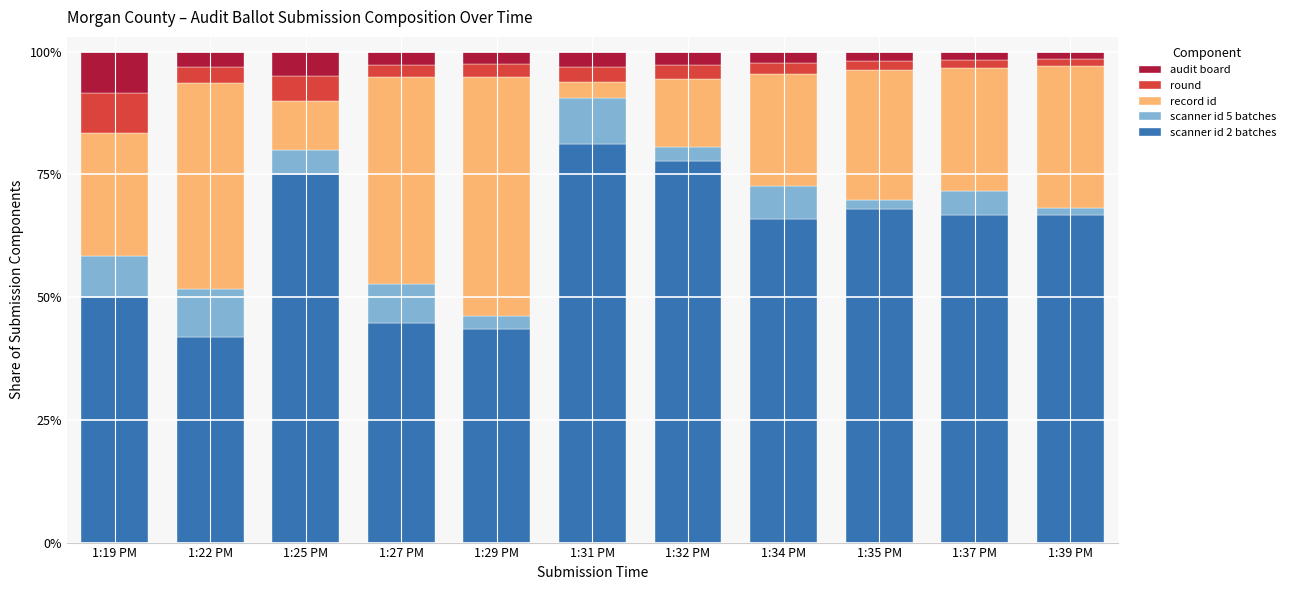

What is the minimum value for scanner id 2 batches?

41.9